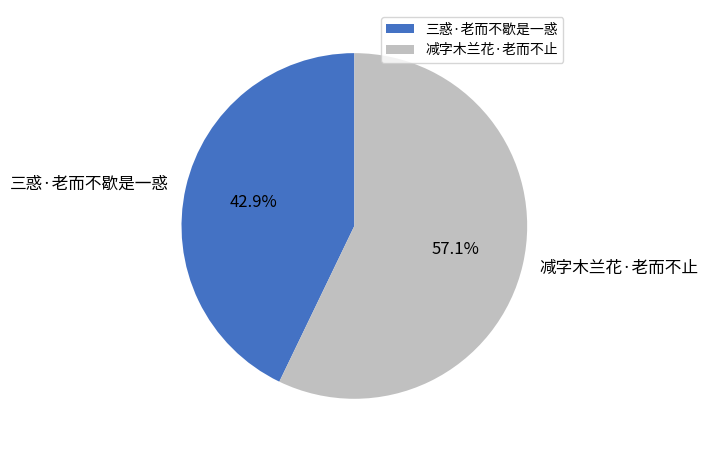

To the nearest percent, what is the average slice percentage?

50%